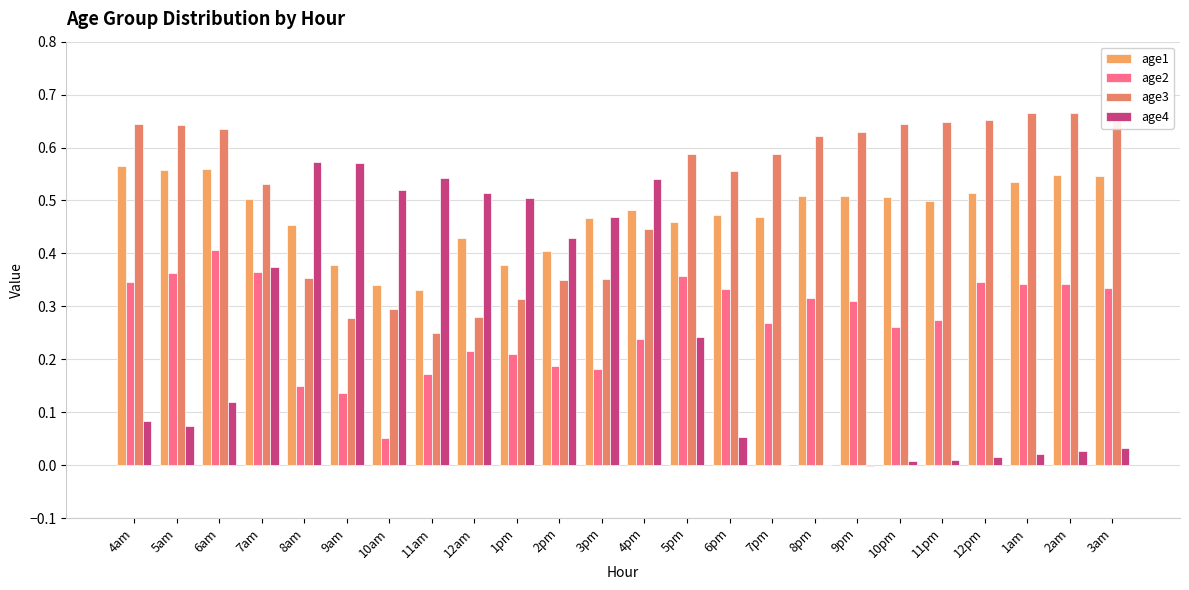

At which label does age2 reach its peak?

6am